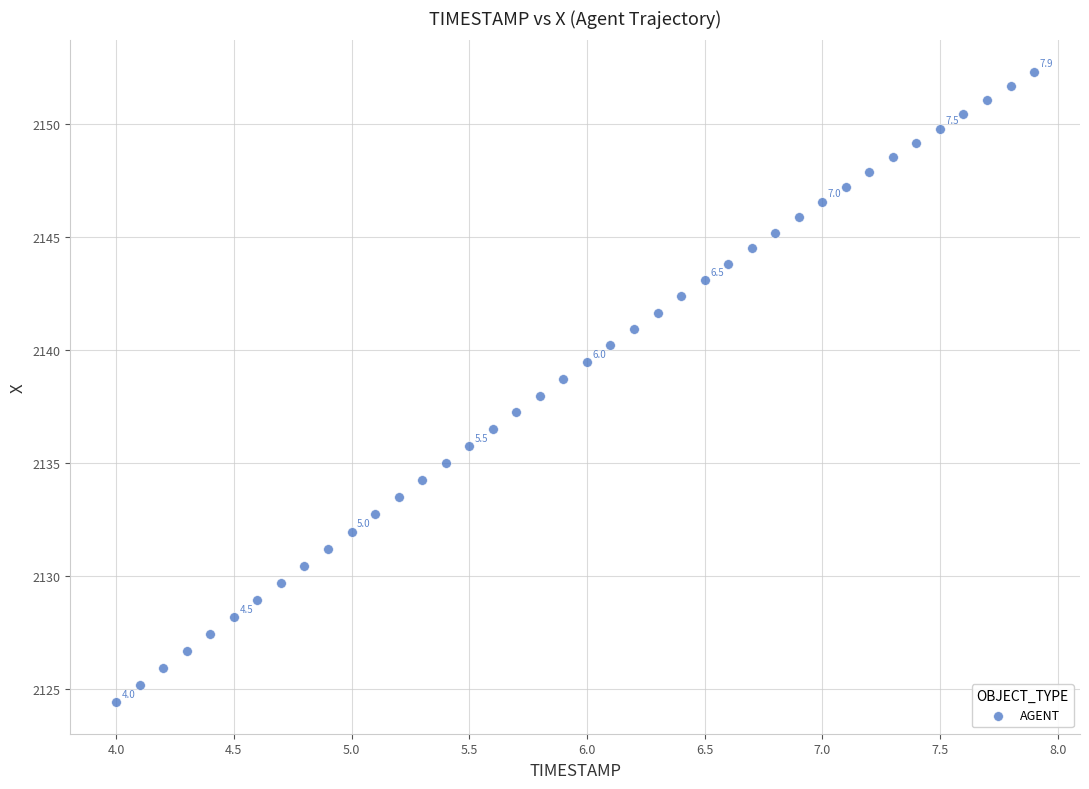

What is the range of X values (max minus min)?

3.9